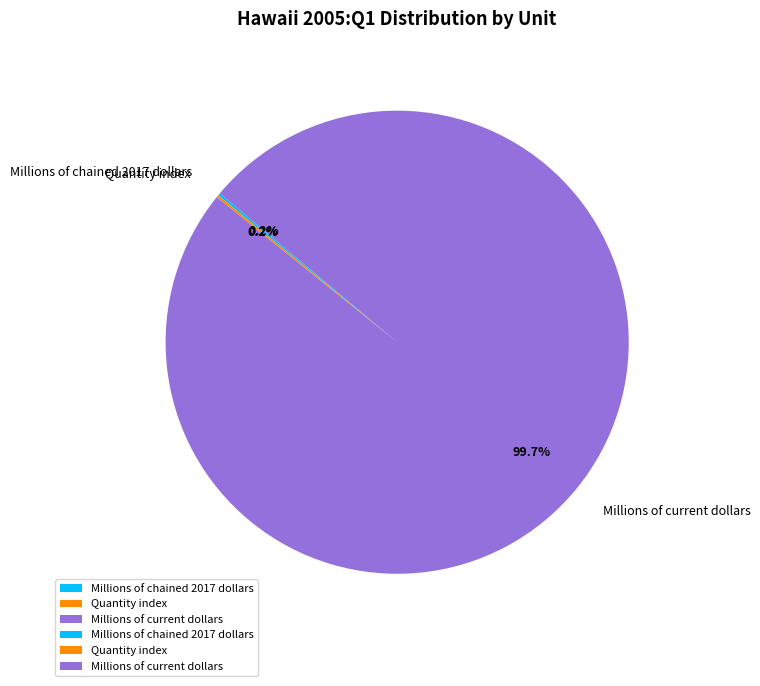

Which category has the biggest portion of the pie?

Millions of current dollars